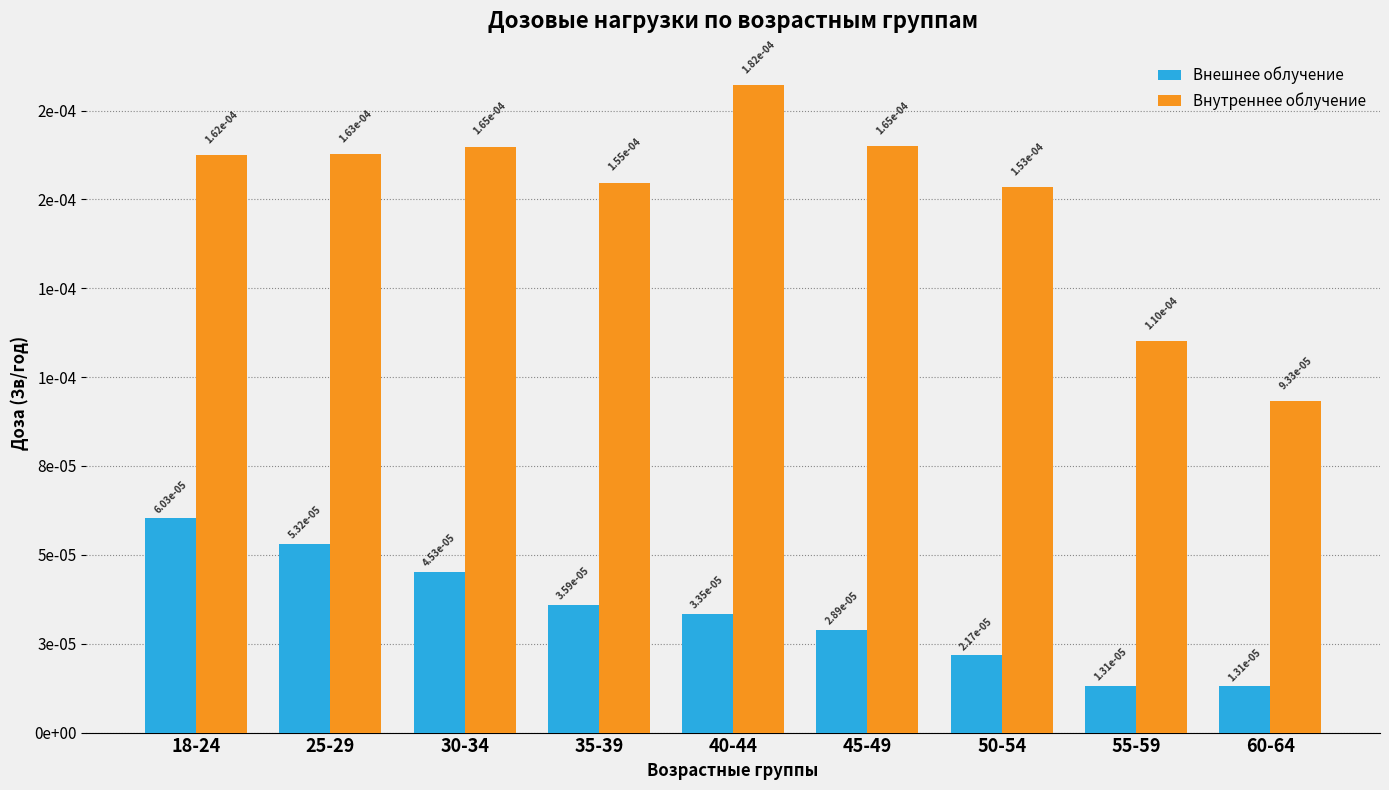

Does the chart contain any negative values?

No